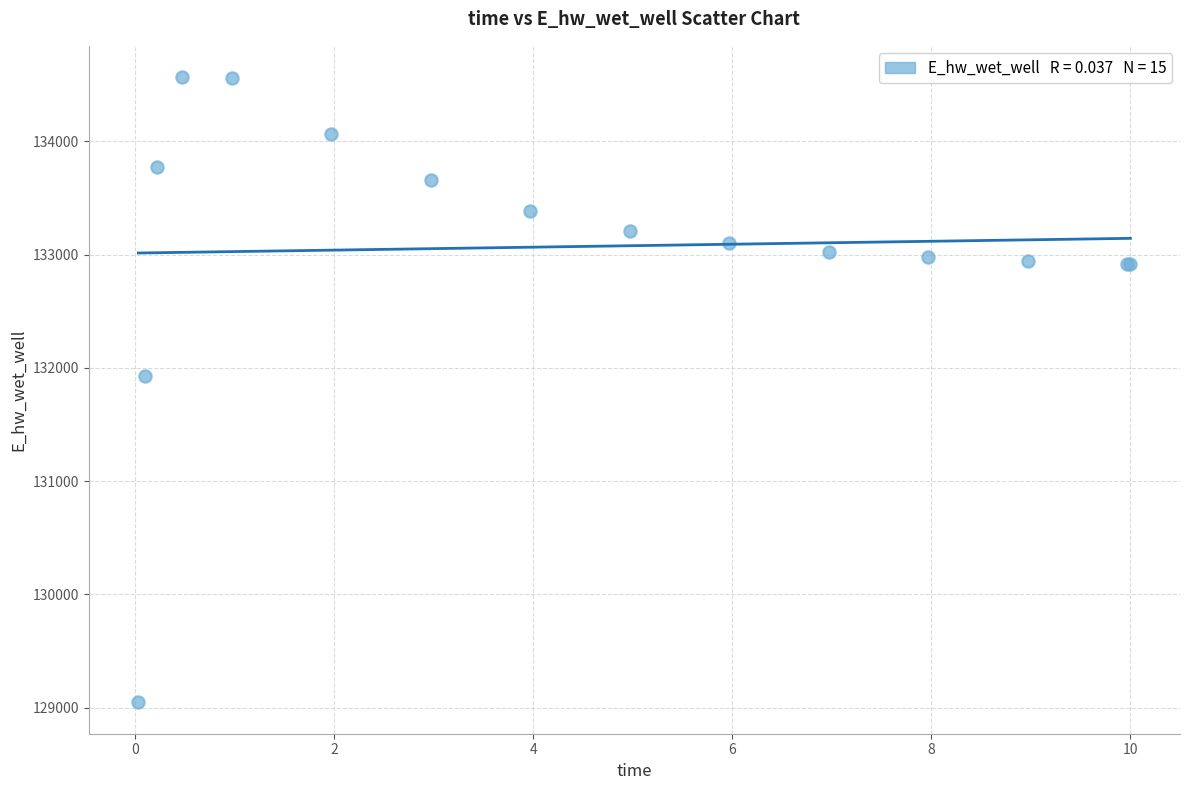

What Y value in the scatter plot is closest to 131806?

131926.3